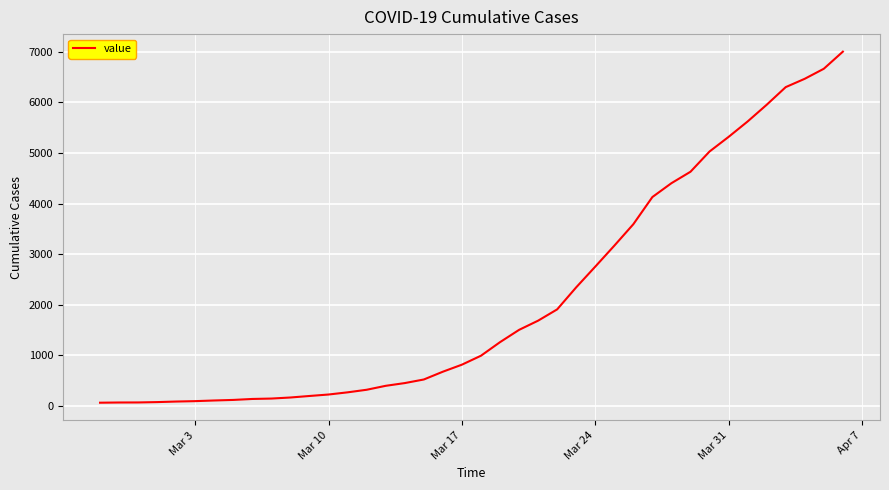

What is the maximum value shown in the chart?

7004